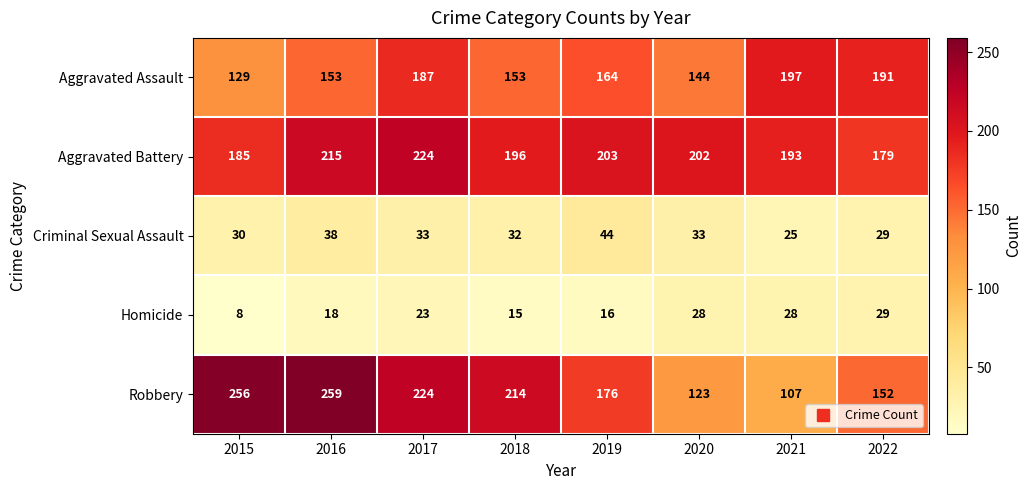

What is the difference between the maximum and minimum values in the Robbery series?

152